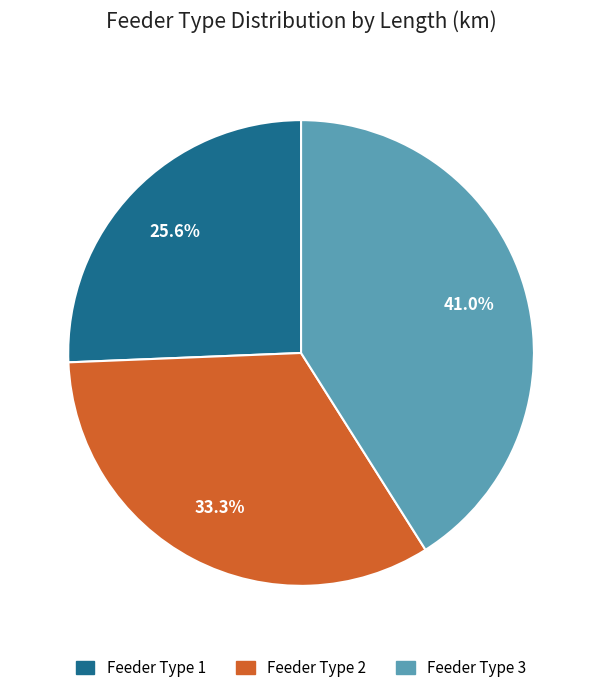

What percentage do Feeder Type 2 and Feeder Type 1 together represent?

59.0%